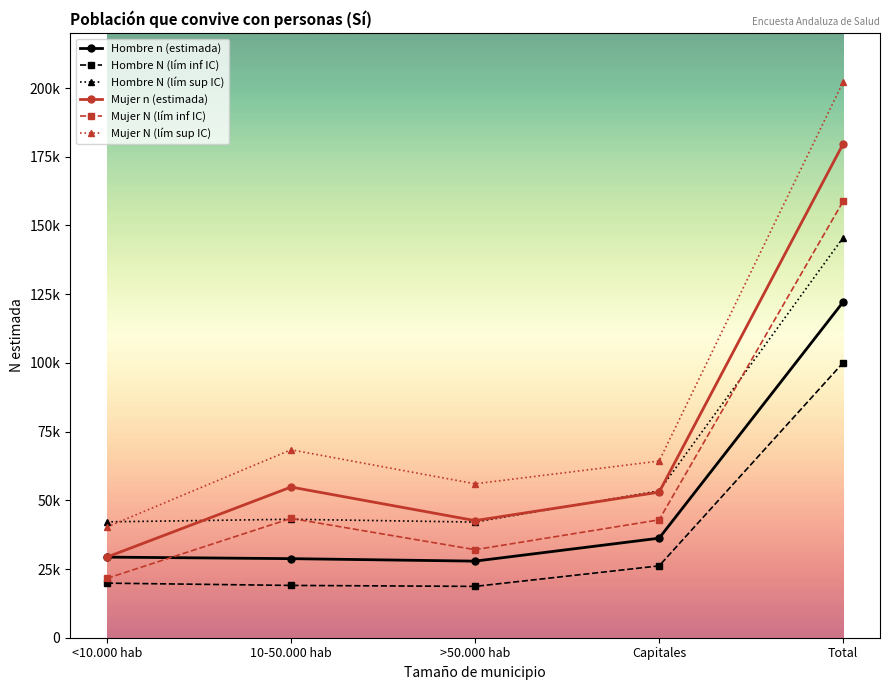

Is the value of Hombre n (estimada) at >50.000 hab greater than the value of Mujer N (lím sup IC) at 10-50.000 hab?

No